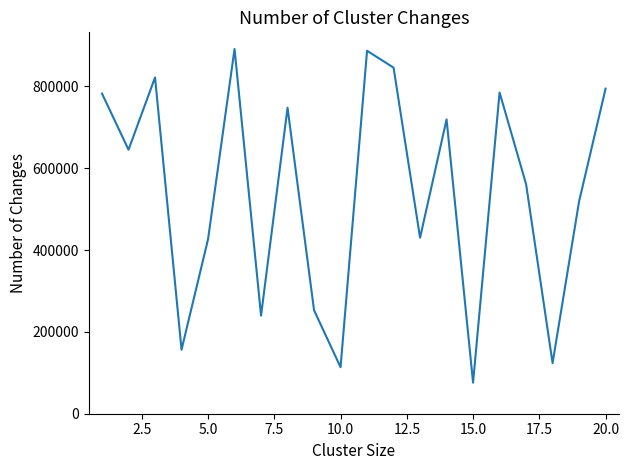

What is the minimum value shown in the chart?

75900